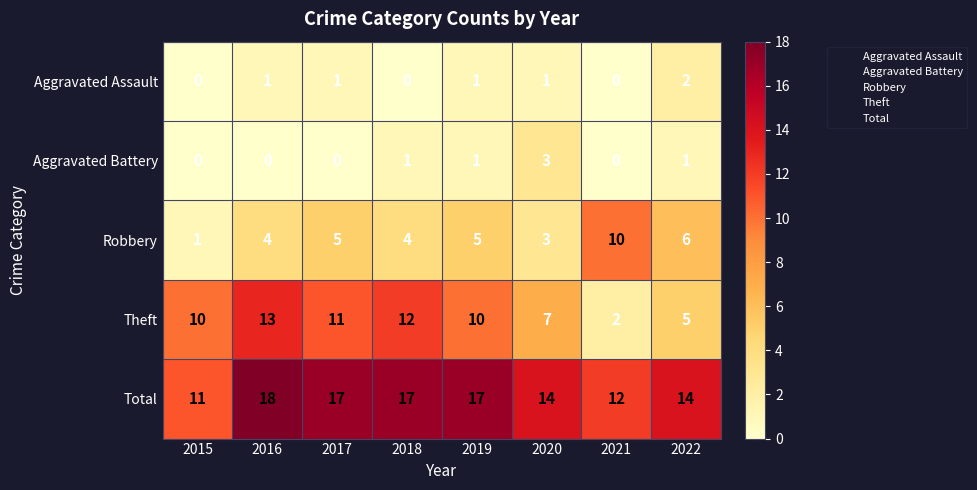

Which category has the lowest value in the Robbery series?

2015